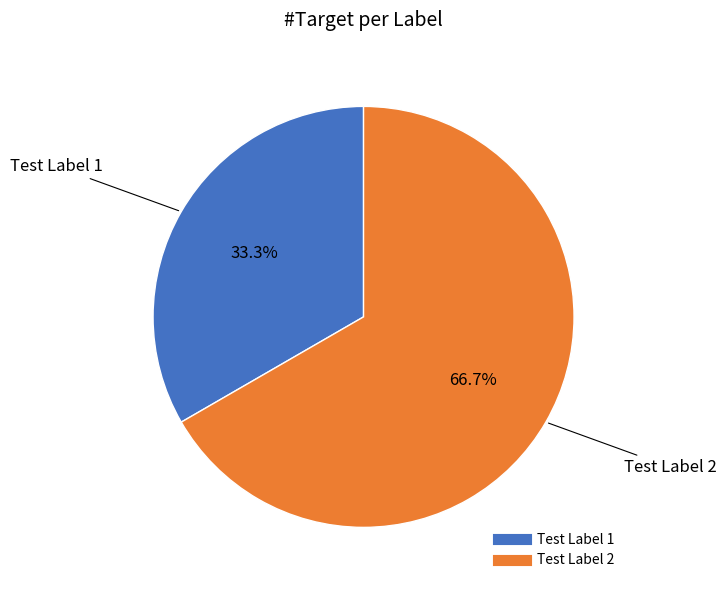

The Test Label 2 slice represents 67% of the pie. True or false?

True